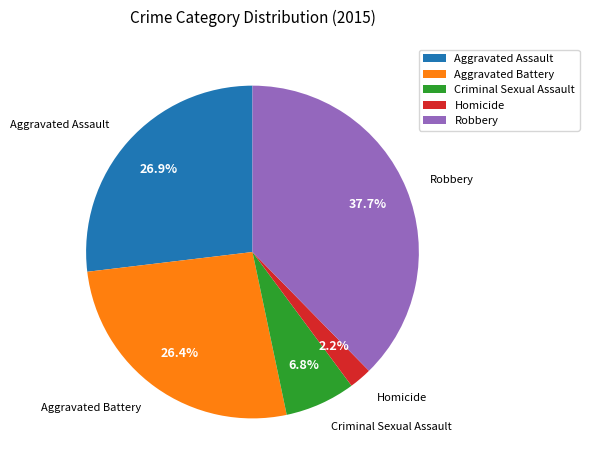

Is it true that Aggravated Battery is 19% of the pie?

False